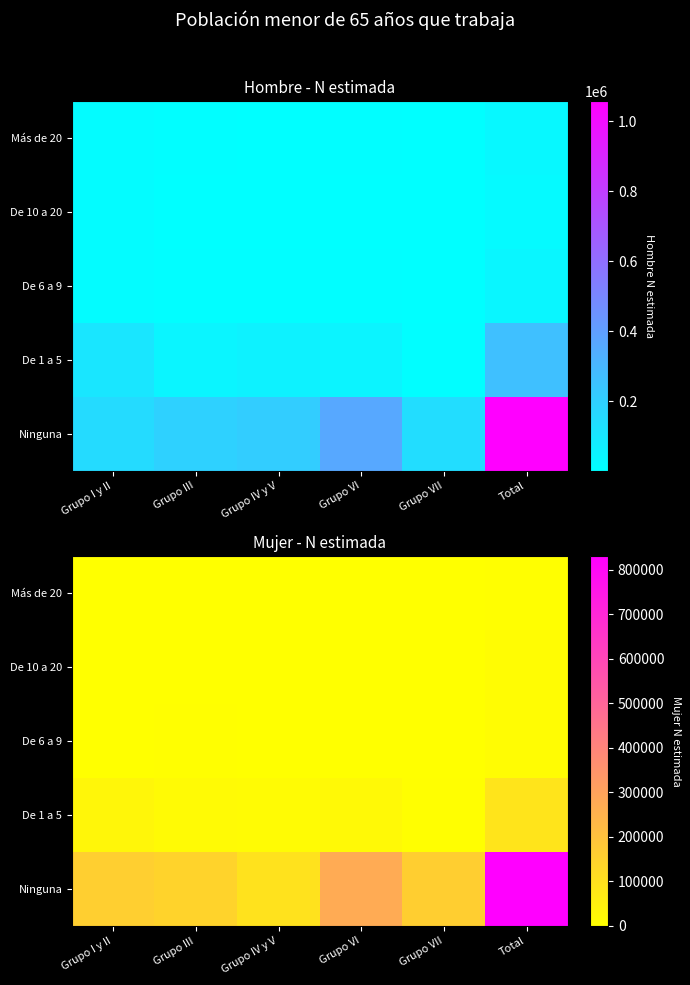

What is the difference between the maximum and minimum values in the Más de 20 series?

4909